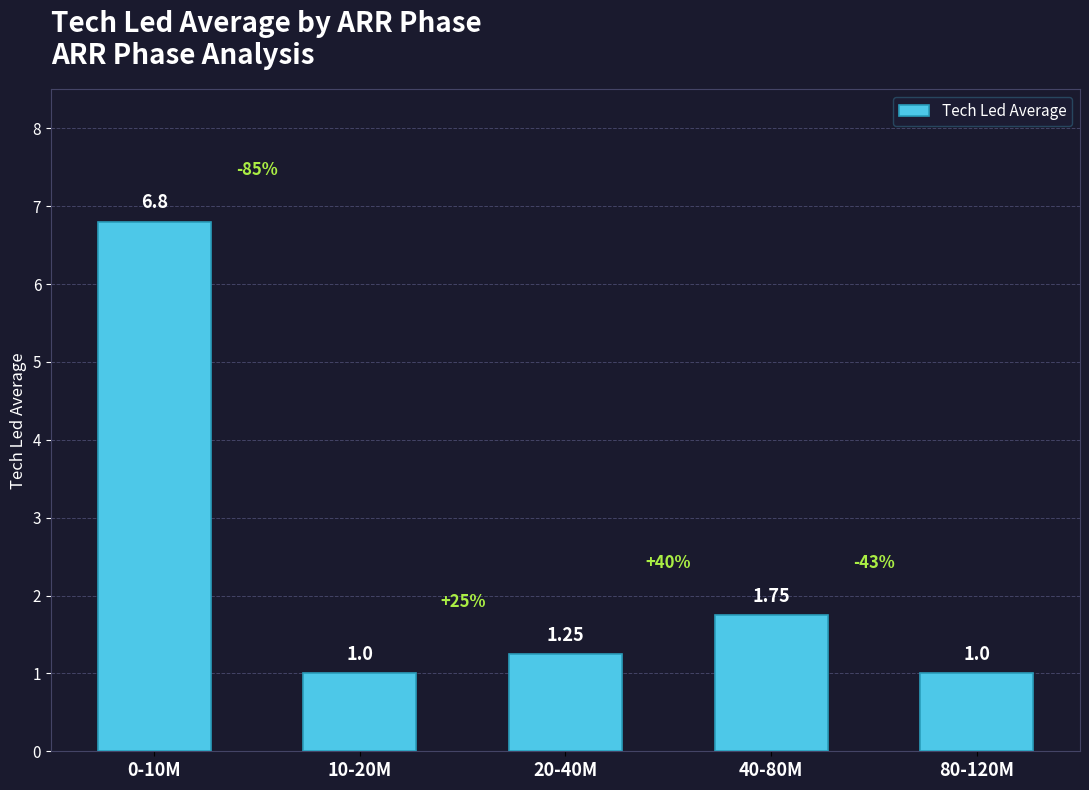

Between 20-40M and 10-20M, which is larger?

20-40M